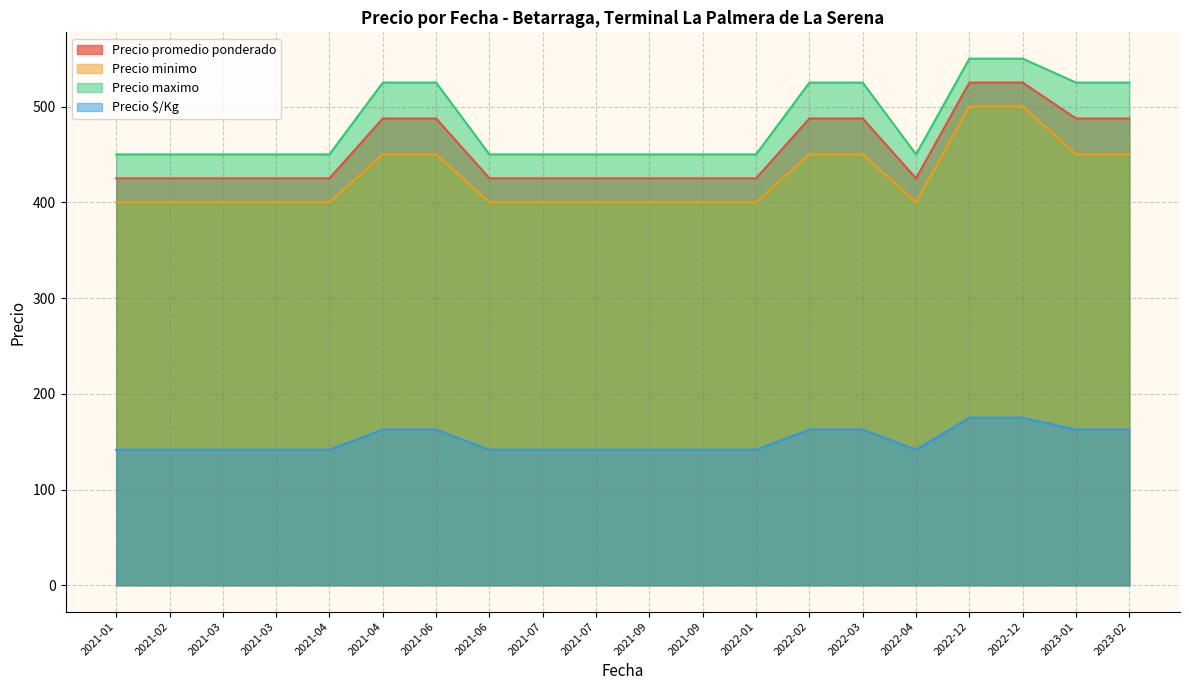

Rank the series by their maximum value, from lowest to highest.

Precio $/Kg, Precio minimo, Precio promedio ponderado, Precio maximo